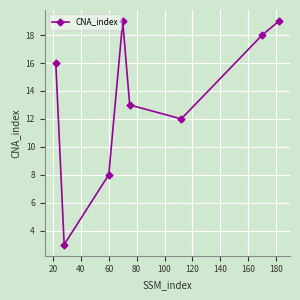

What is the greatest value displayed?

19